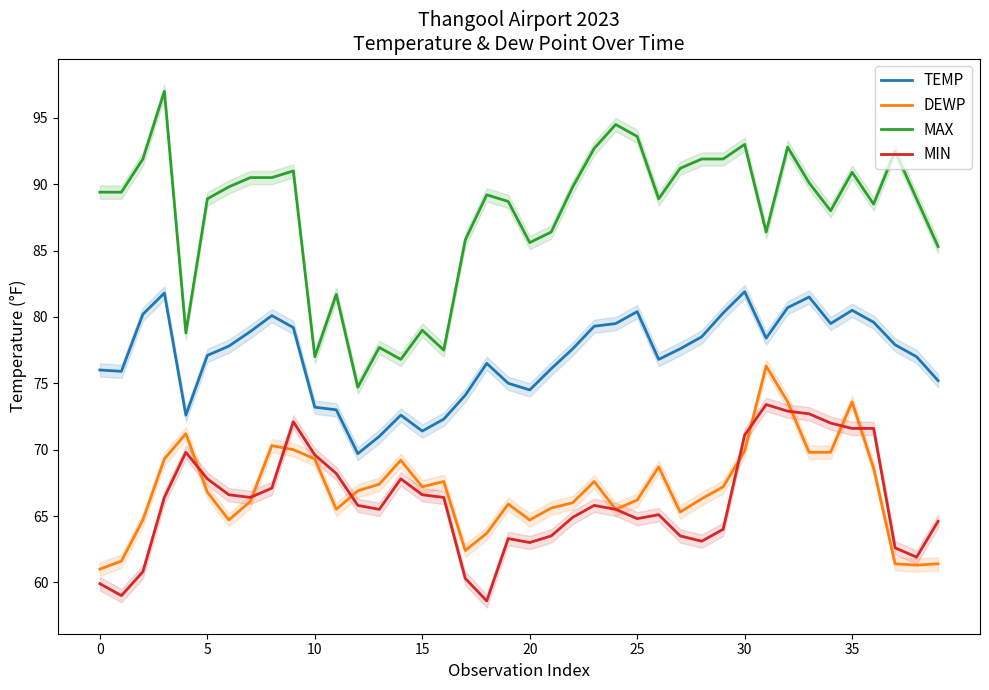

What is the highest value of the TEMP series?

81.9